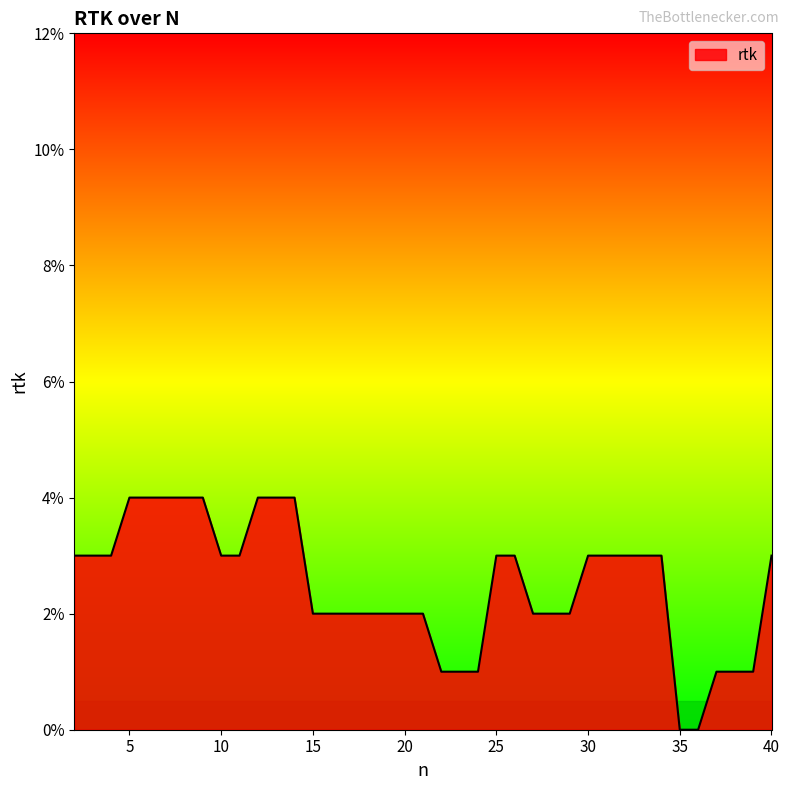

Is this an area chart (filled region under the line)?

Yes